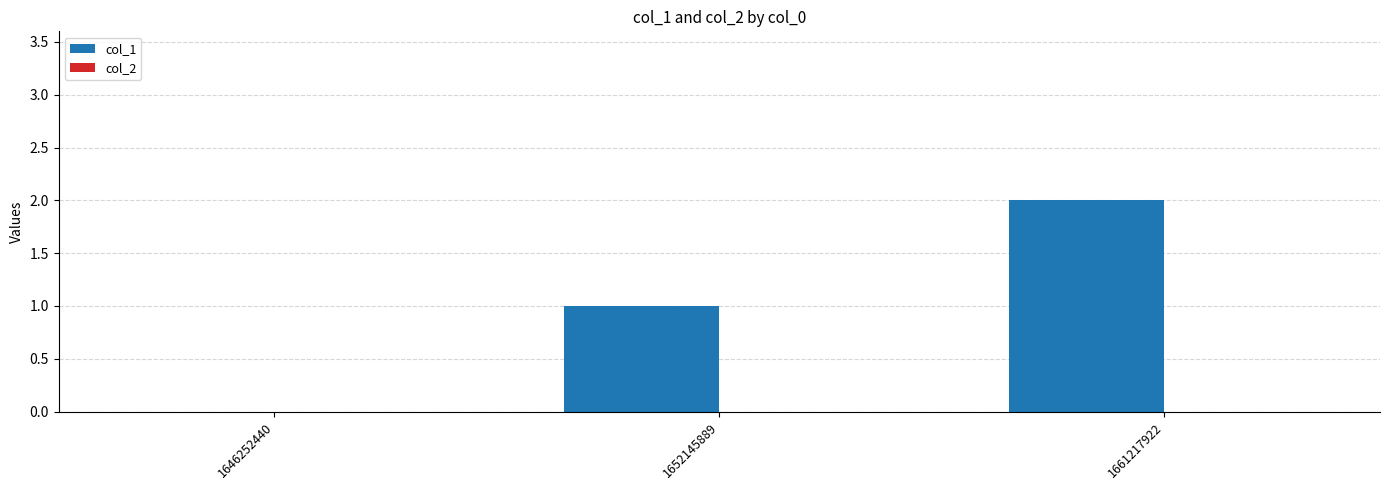

What is the sum of the values at 1661217922 and 1652145889?

3